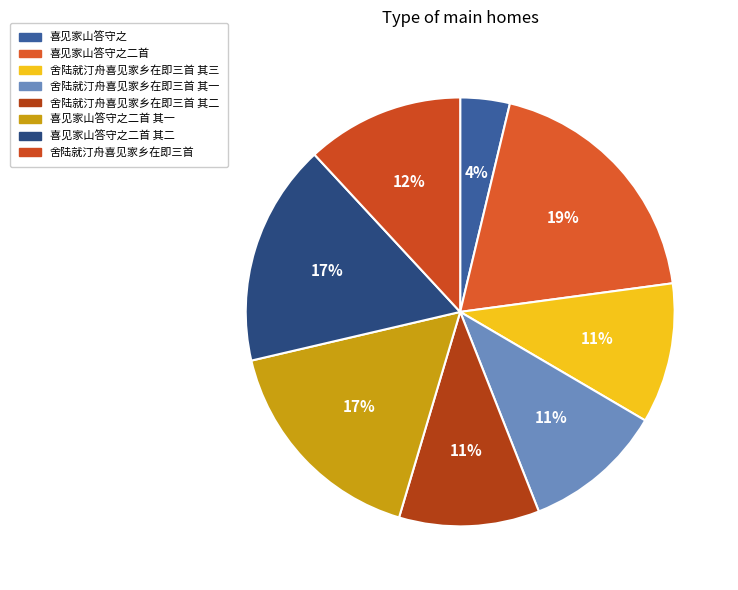

How many segments does this pie chart have?

8